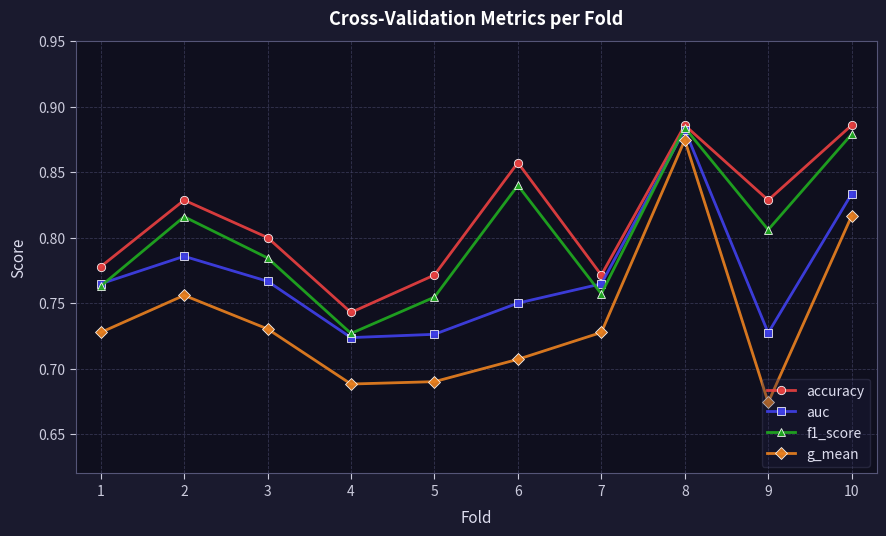

Which category has the highest value in the auc series?

8